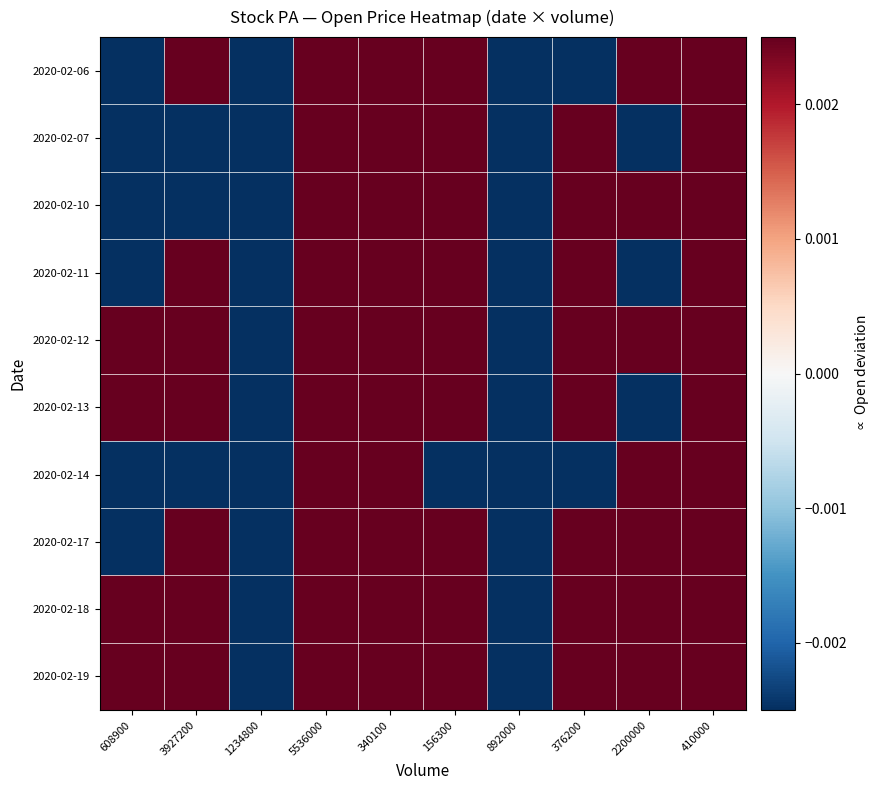

List the series in order of their peak value, lowest first.

2020-02-06, 2020-02-07, 2020-02-10, 2020-02-11, 2020-02-12, 2020-02-13, 2020-02-14, 2020-02-17, 2020-02-18, 2020-02-19